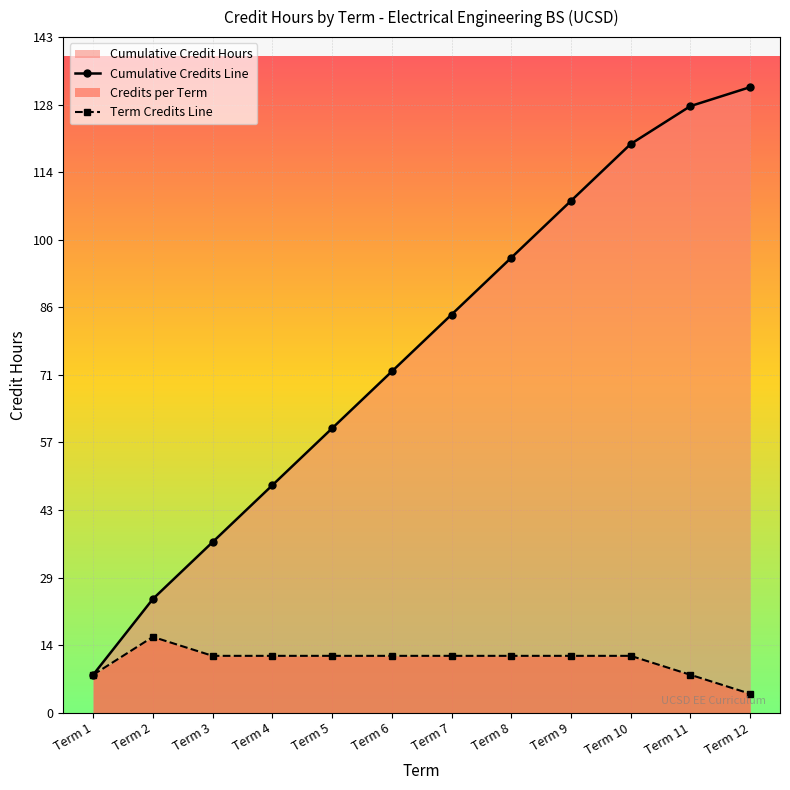

How many data points does each series have?

12